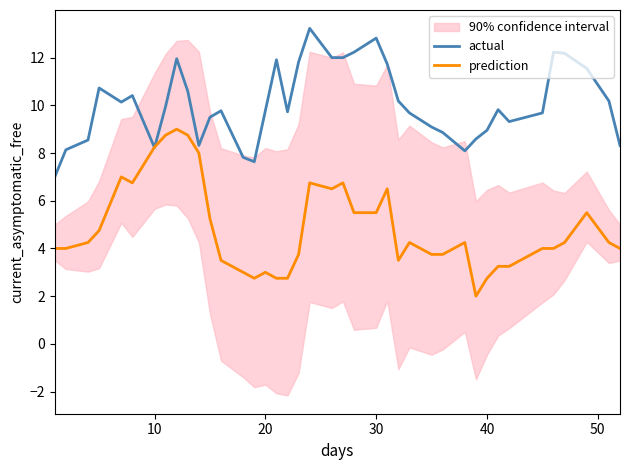

True or false: prediction has a value of 9.6 at 20.

False